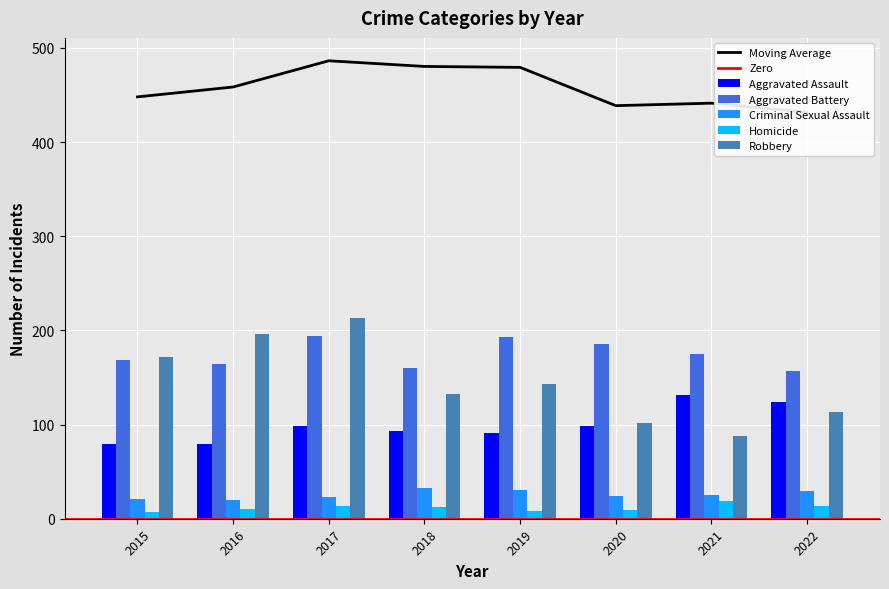

What is the highest value of the Aggravated Assault series?

131